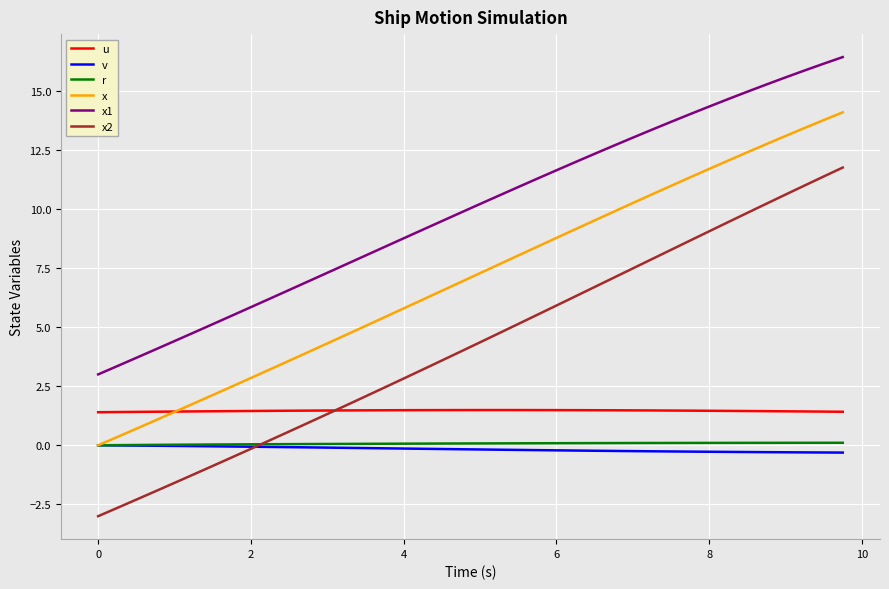

Which series ends up on top after the final intersection of u and x?

x